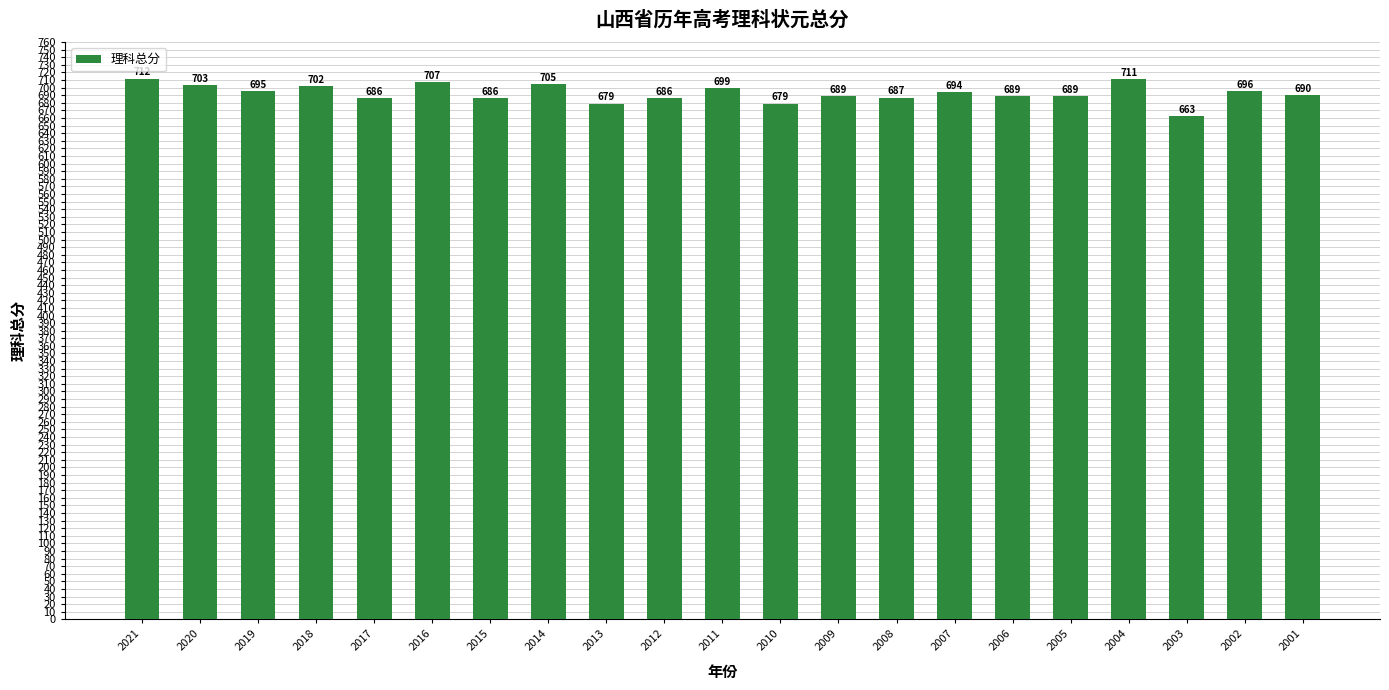

What is the ratio of the value at 2017 to the value at 2020?

1.0